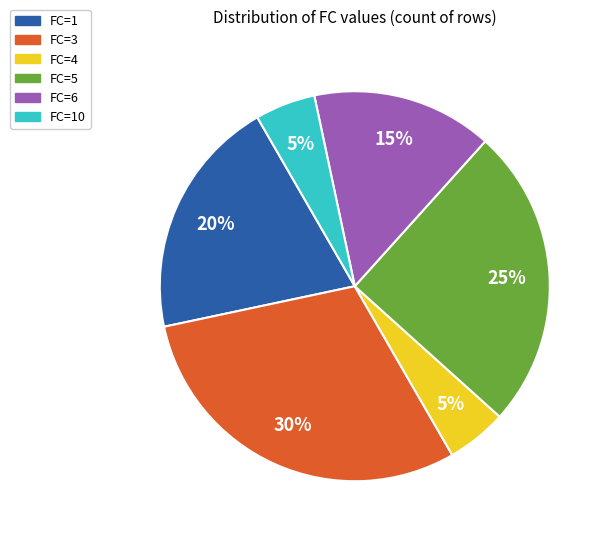

What is the largest slice in the pie chart?

FC=3